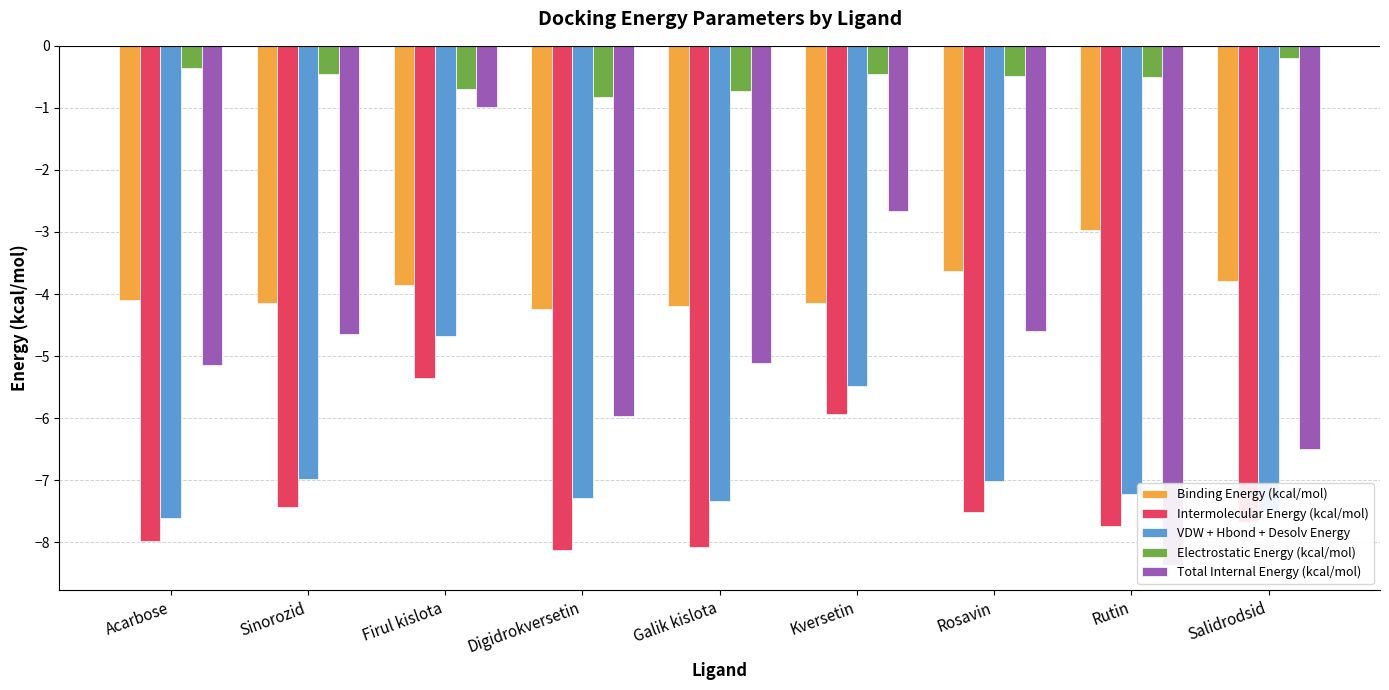

The value of Total Internal Energy (kcal/mol) at Digidrokversetin is -6.0. True or false?

True